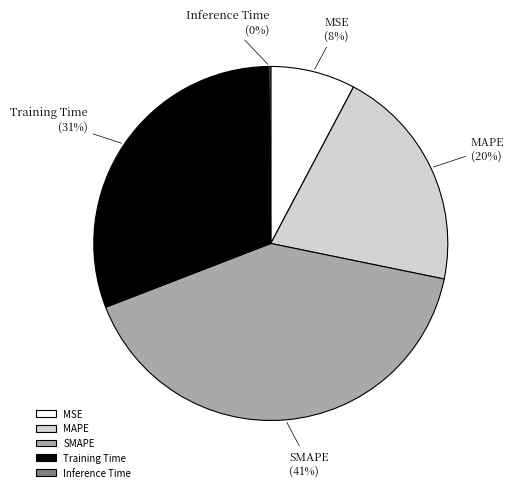

What is the largest slice in the pie chart?

SMAPE